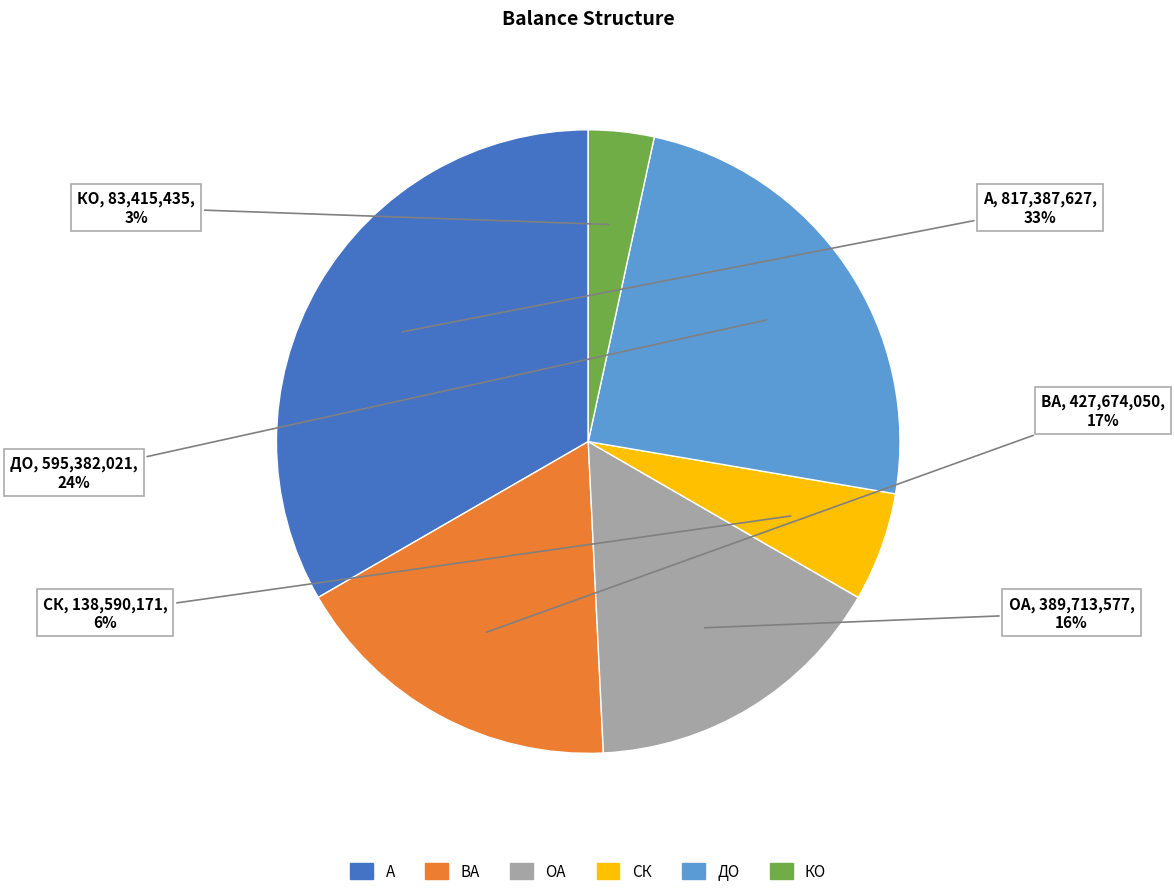

Which category has the biggest portion of the pie?

А